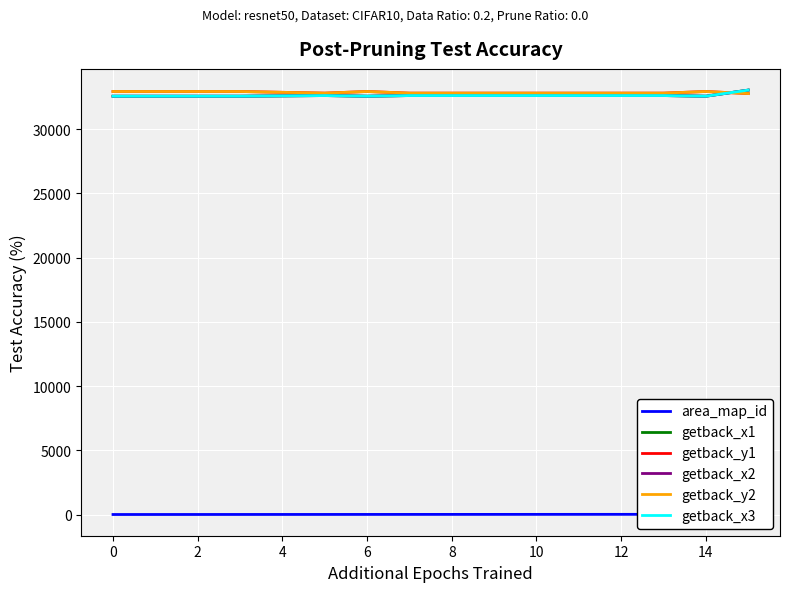

True or false: area_map_id has a value of 13 at 12.

True